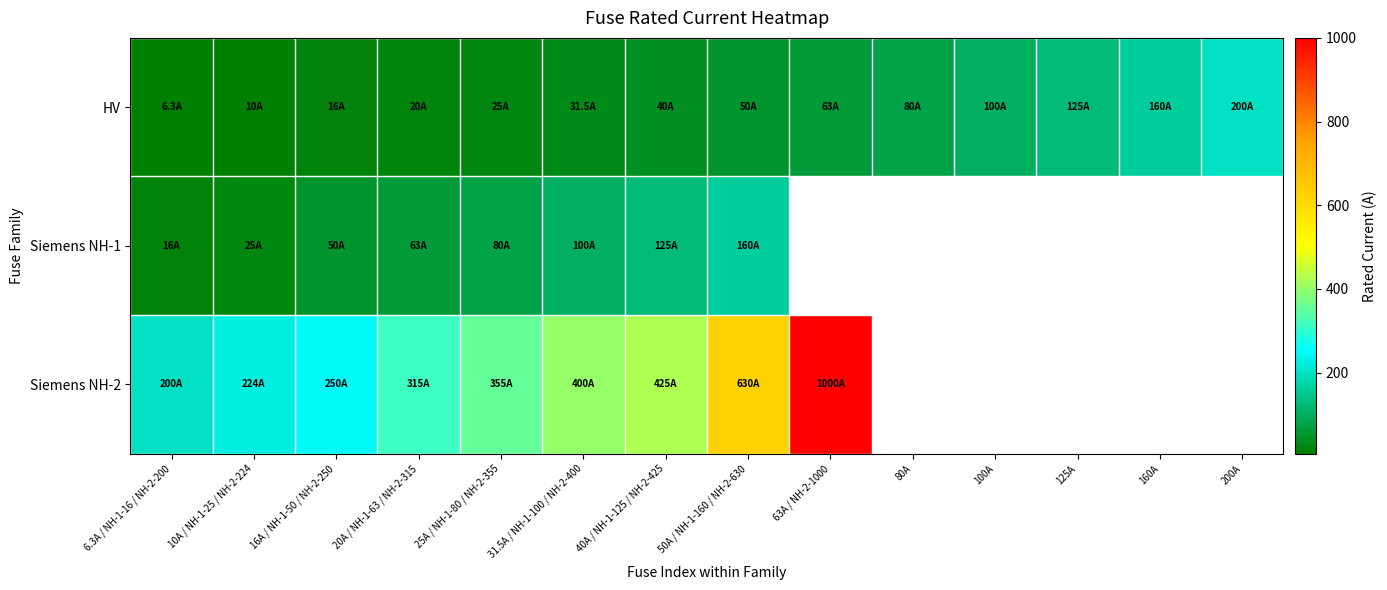

The value of Siemens NH-2 at 16A / NH-1-50 / NH-2-250 is 250.0. True or false?

True